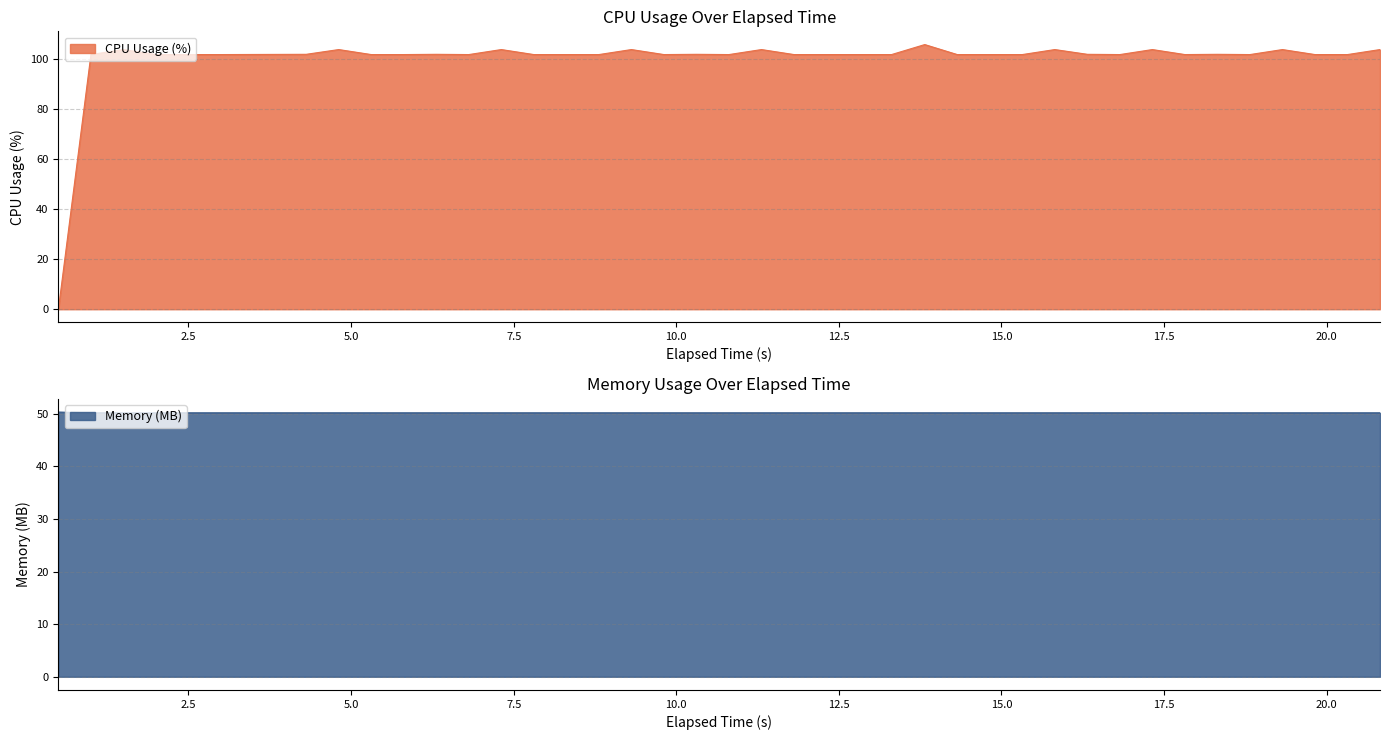

What are all the series names shown in the legend?

CPU Usage (%), Memory (MB)